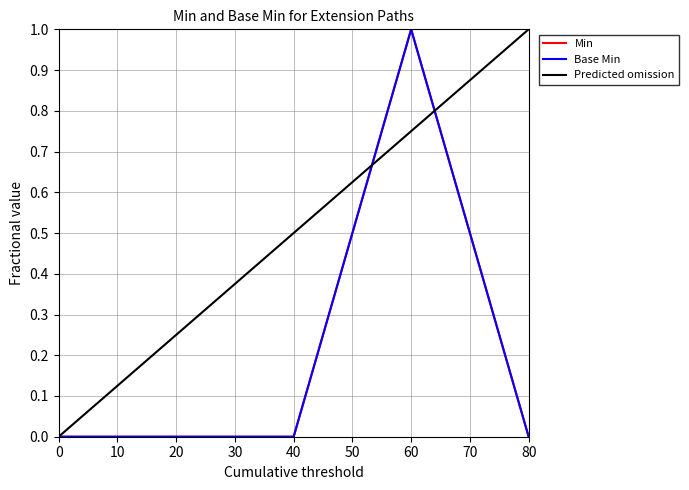

True or false: Min and Base Min intersect in this chart.

False